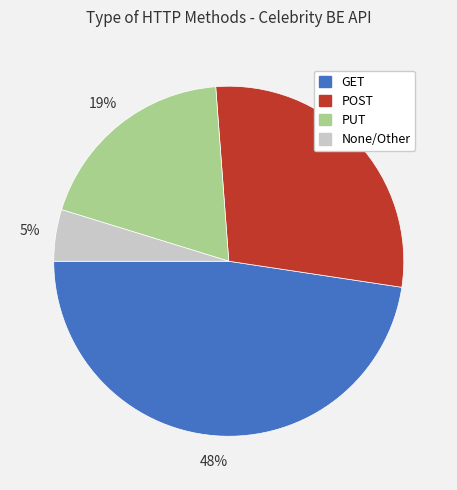

Is there any slice that represents more than half of the pie?

No